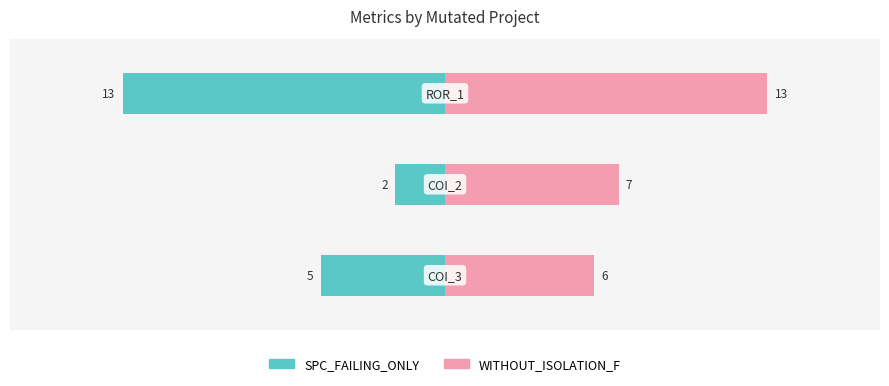

Reading left to right, extract all data points from this chart.

SPC_FAILING_ONLY: -5	-2	-13
WITHOUT_ISOLATION_F: 6	7	13